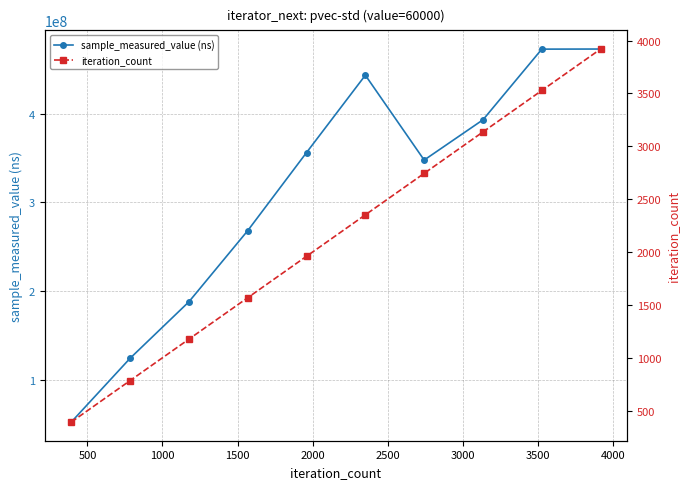

What is the highest value of the sample_measured_value (ns) series?

472718904